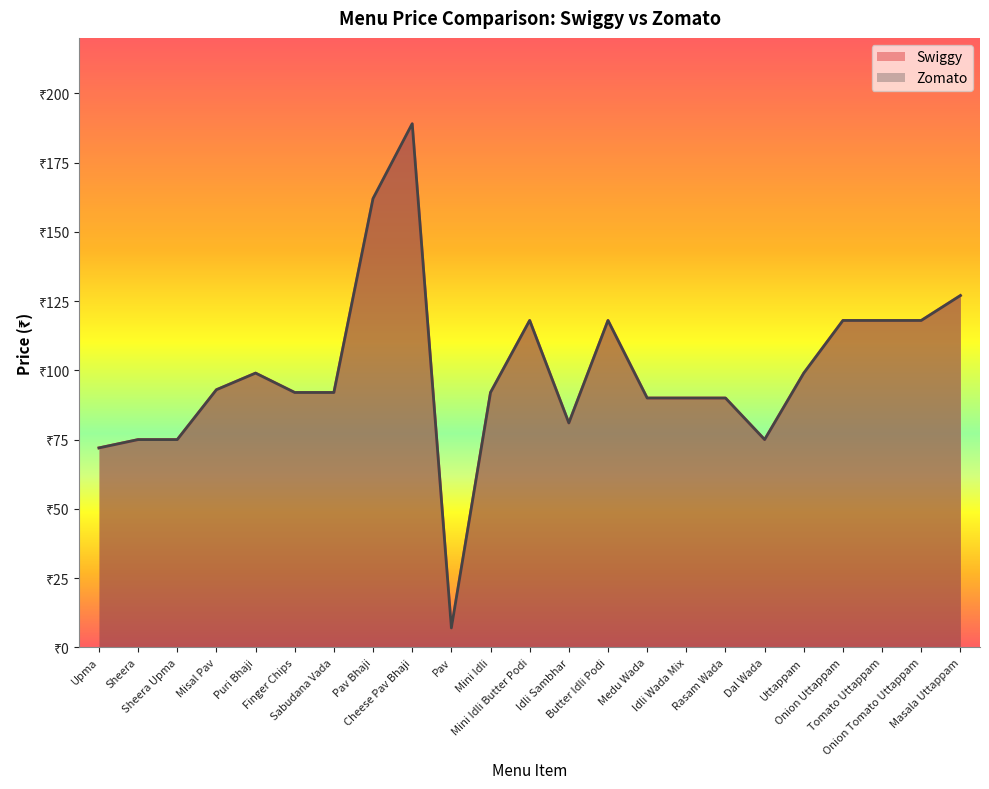

True or false: Swiggy has more than 0 points higher than both neighbors.

True